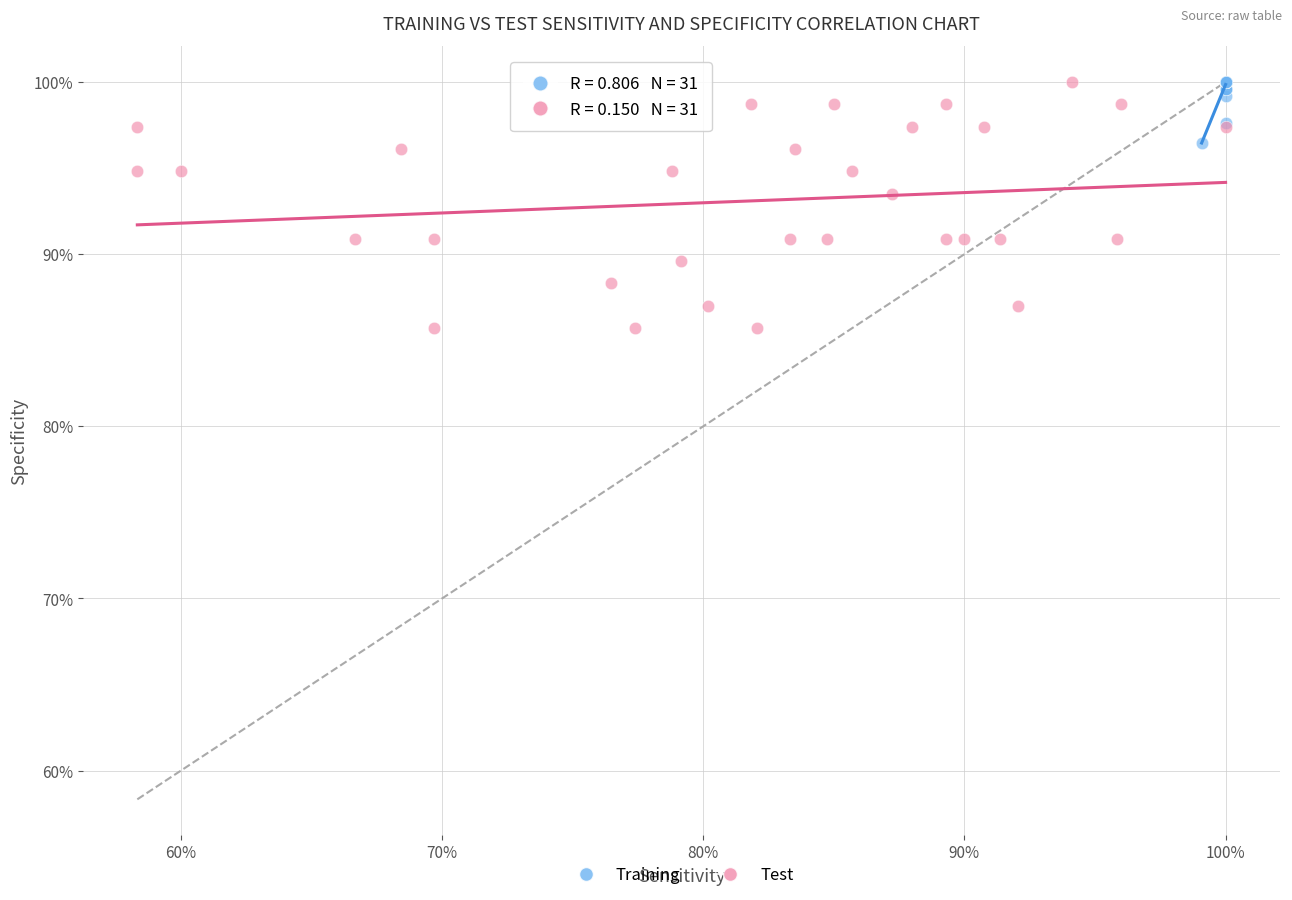

What are all the series names shown in the legend?

Training, Test